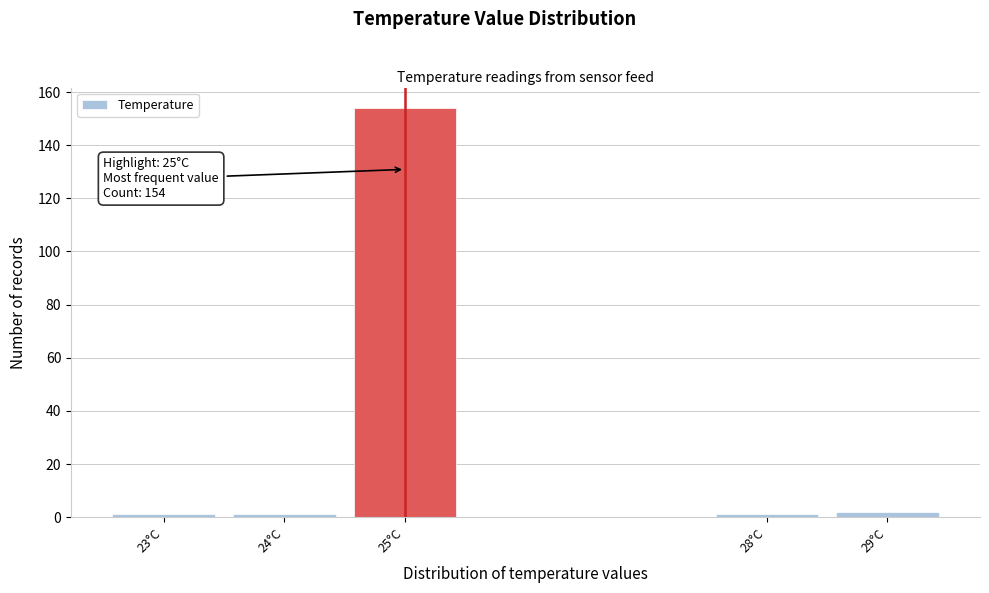

Which range on the x-axis has the tallest bar?

24.5 to 25.5